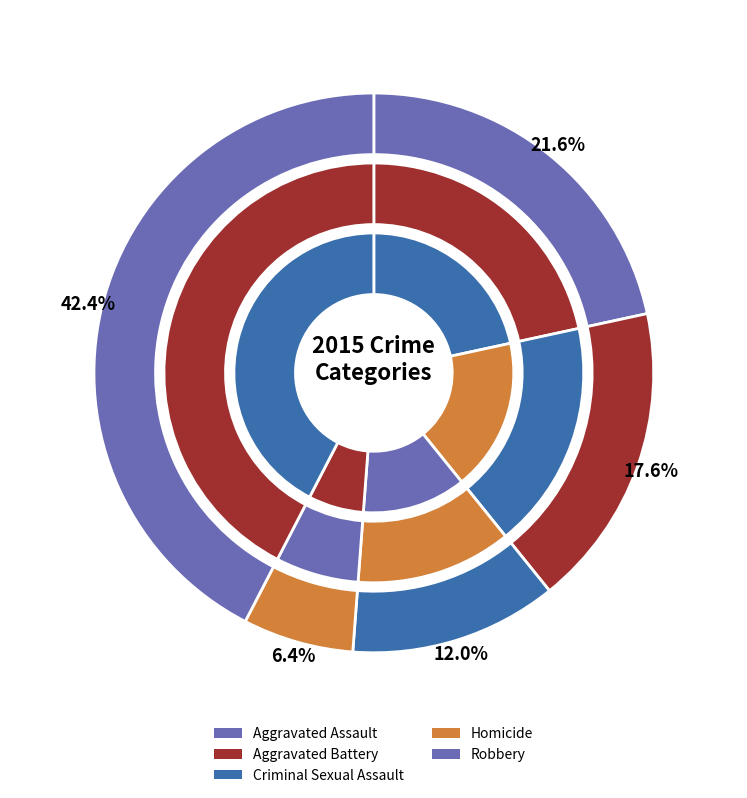

Is Aggravated Battery the majority of the pie?

No